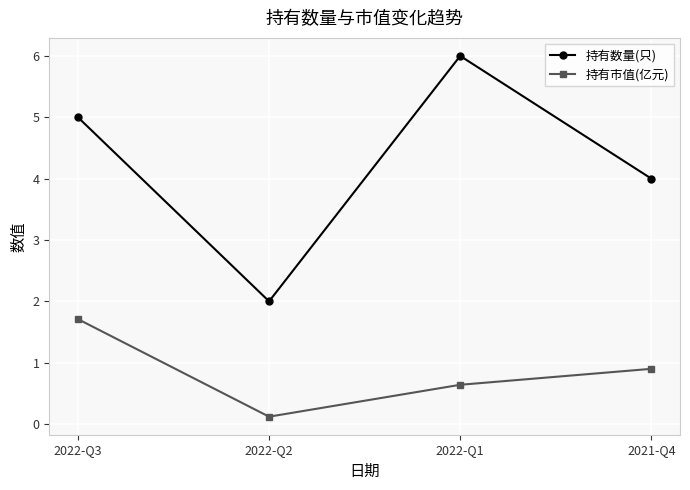

What is the smallest value displayed?

0.1